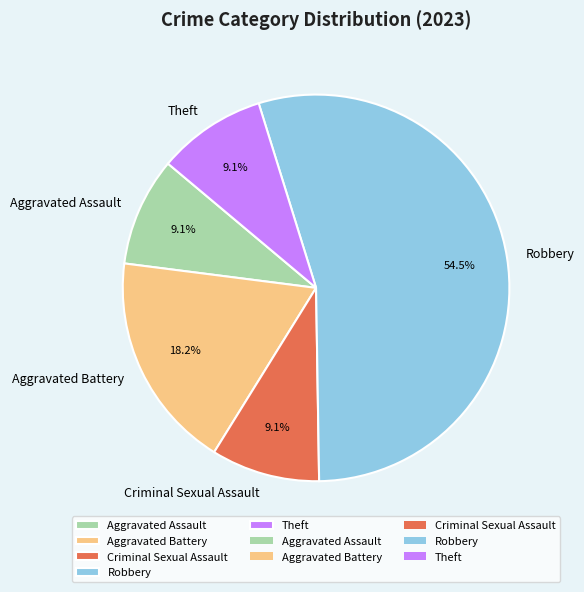

What is the ratio of the value at Robbery to the value at Criminal Sexual Assault?

6.0